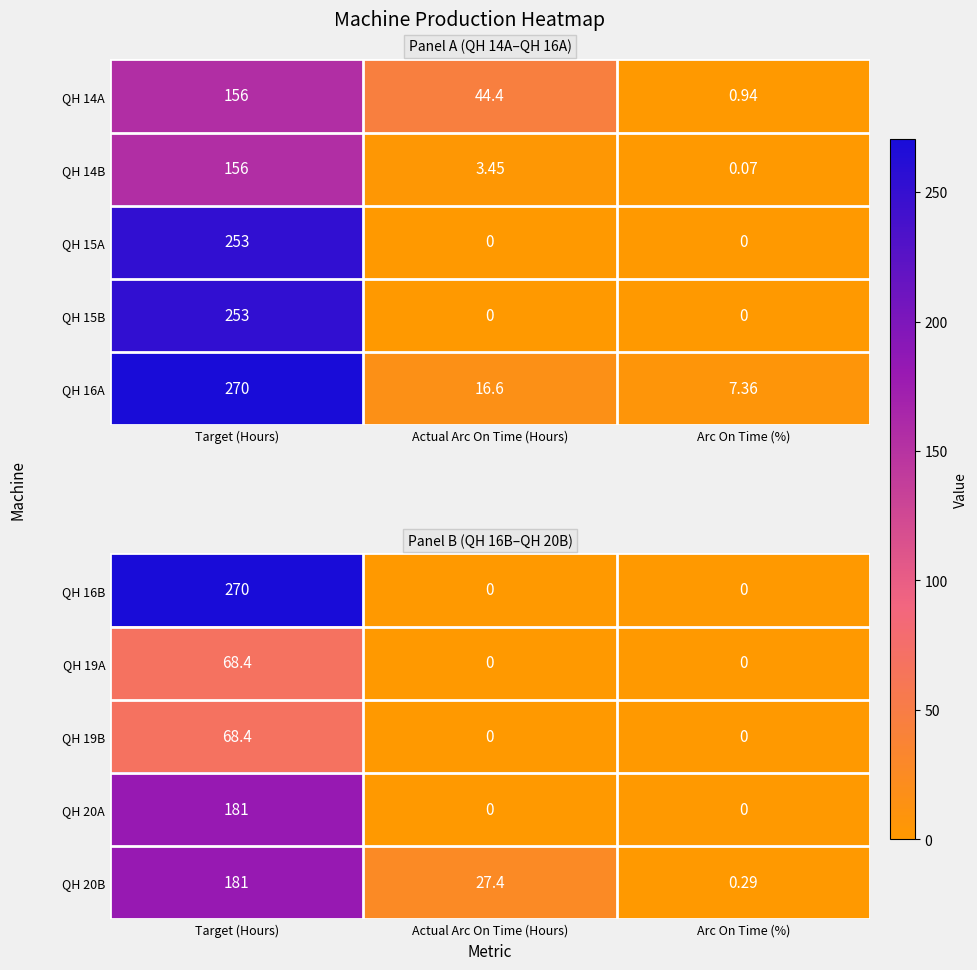

At which label is QH 20B closest to 90?

Actual Arc On Time (Hours)